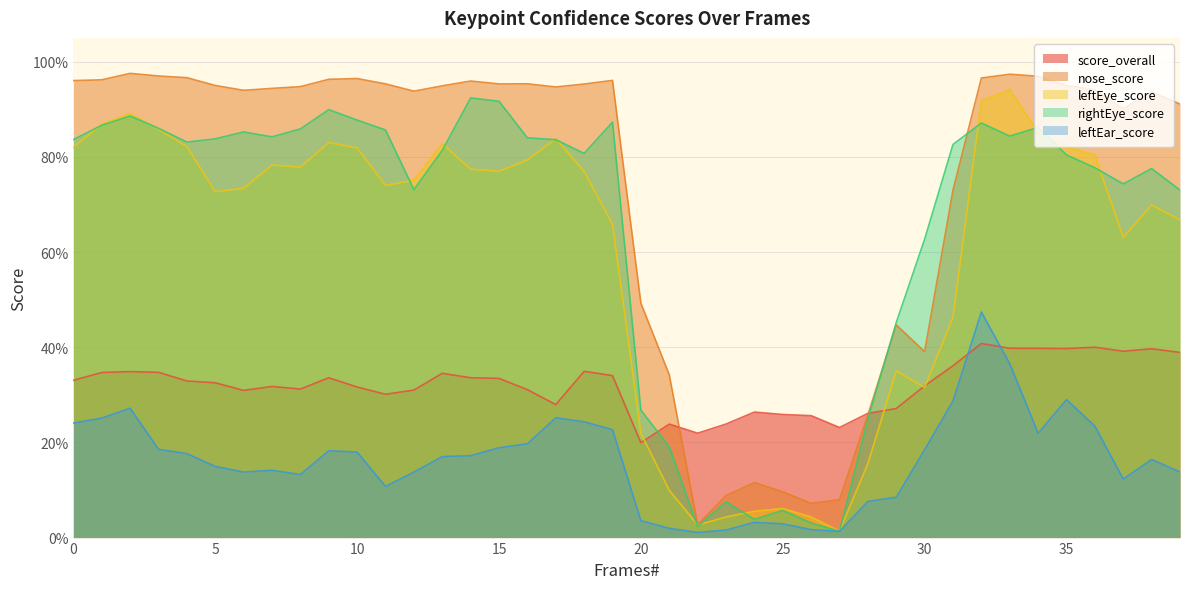

What is the difference between the second highest and second lowest values in the score_overall series?

0.2